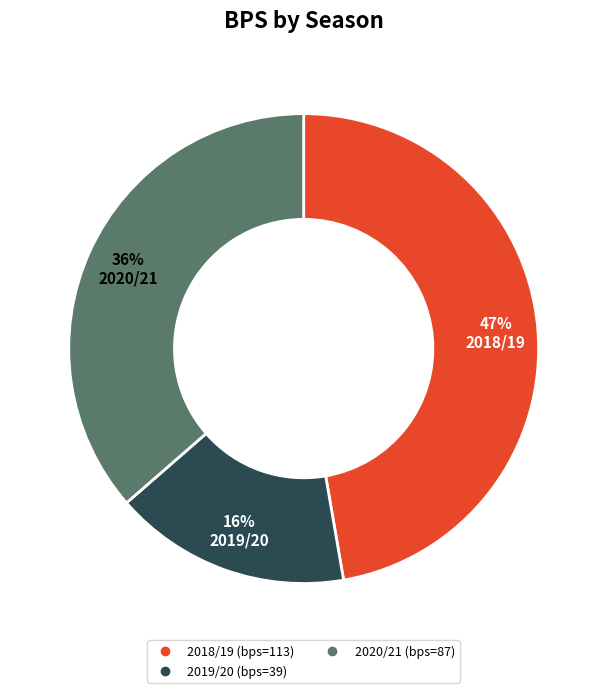

Is there any slice that represents more than half of the pie?

No